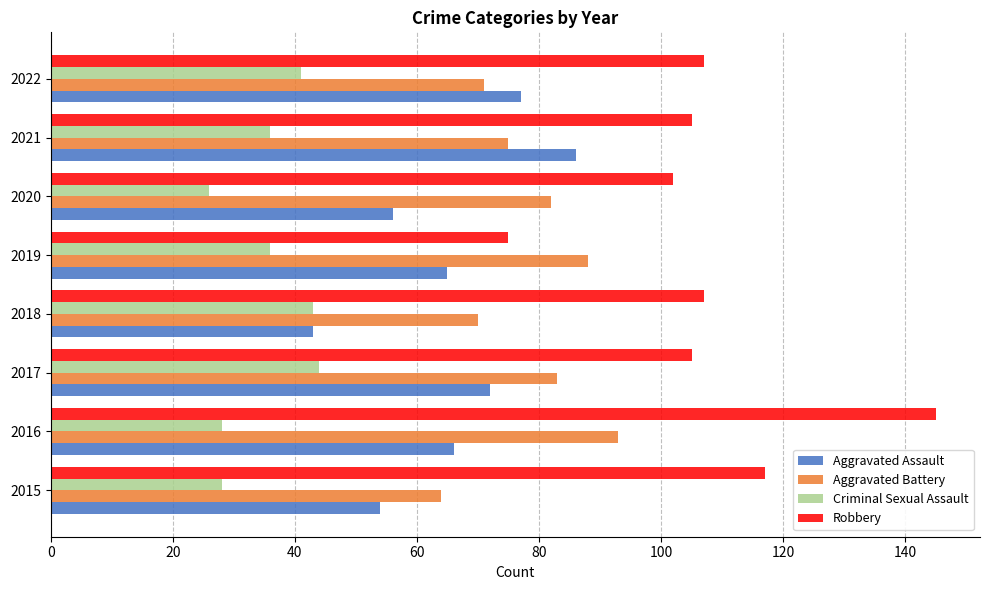

What is the difference between the highest and lowest values at 2021?

69